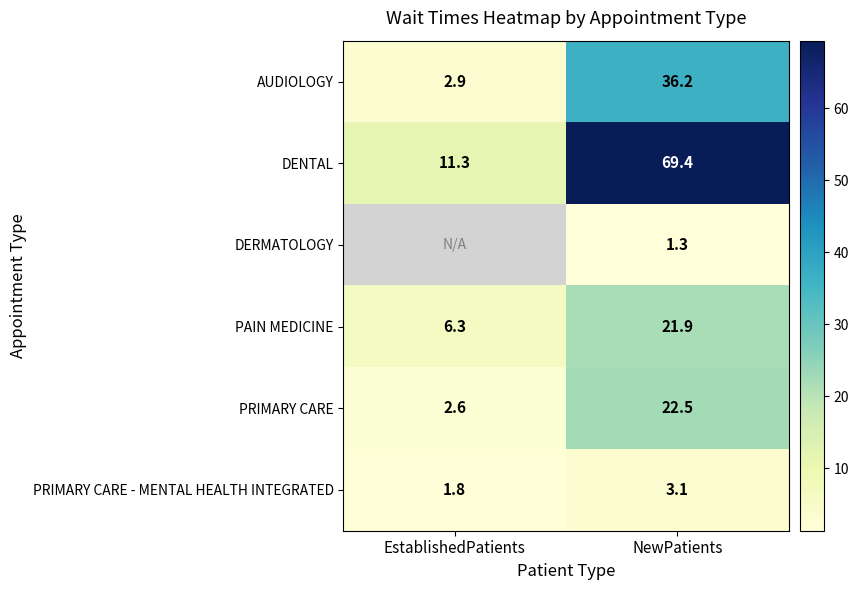

What value does the AUDIOLOGY series have at EstablishedPatients?

2.9